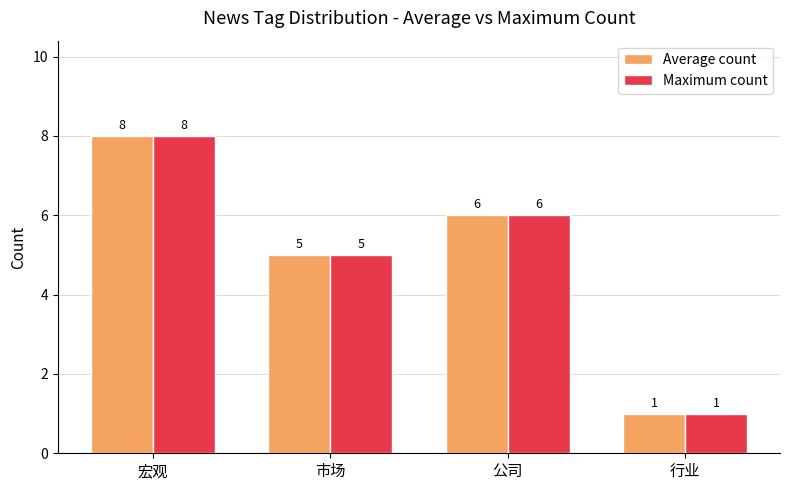

Are the bars horizontal?

No